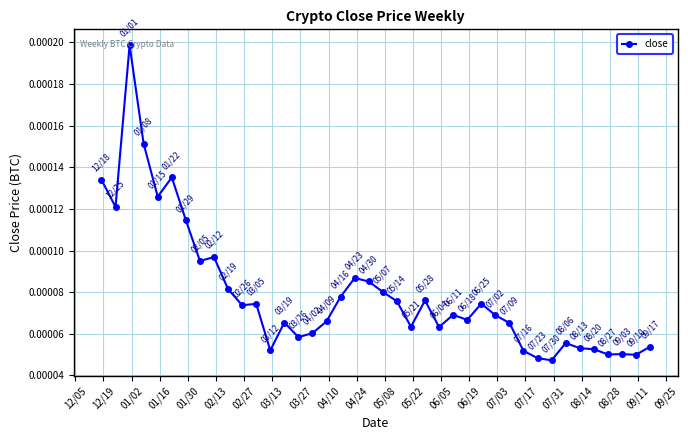

True or false: the data has more than 0 interior local peaks.

True